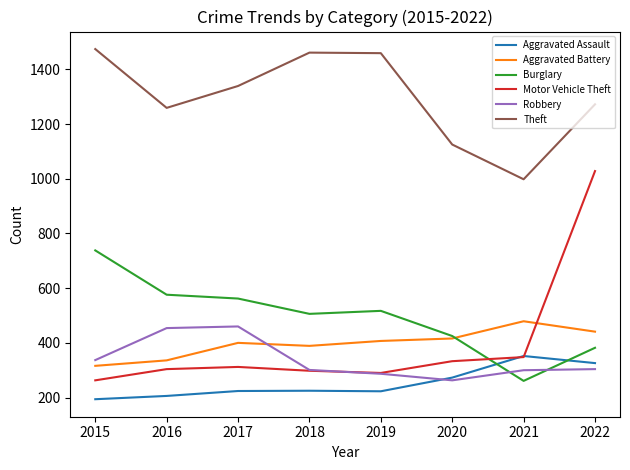

At how many categories does at least one series exceed 443?

8